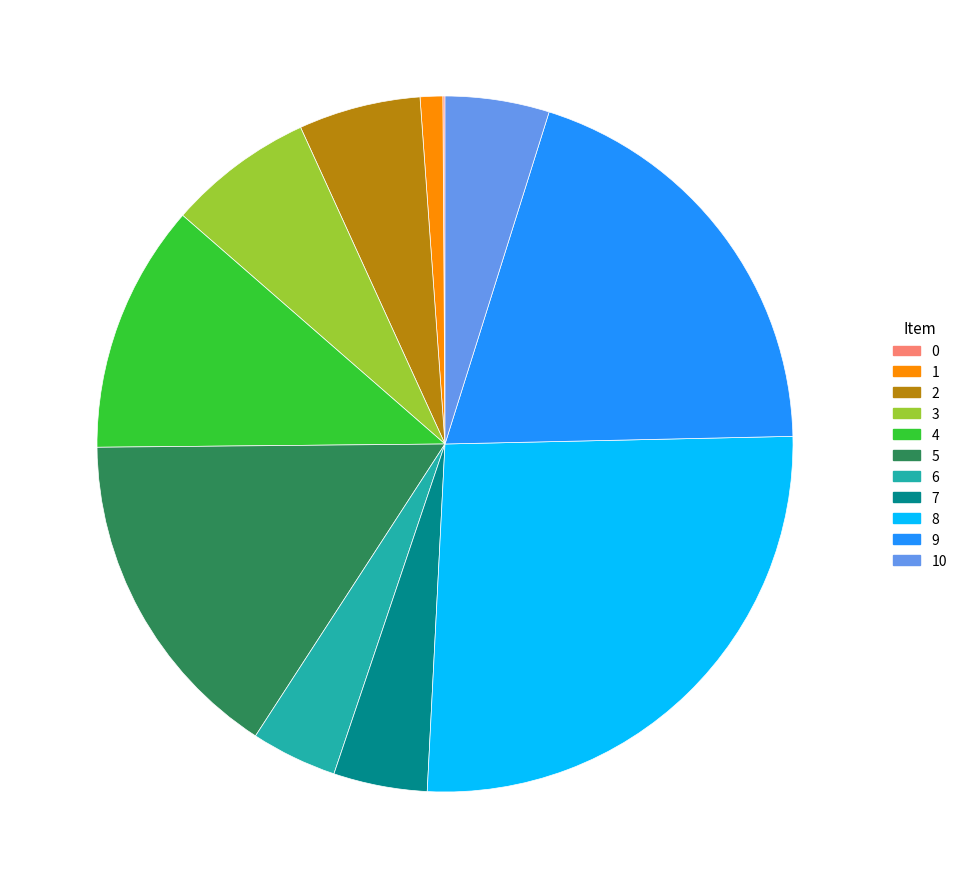

Is there a majority slice in this chart?

No